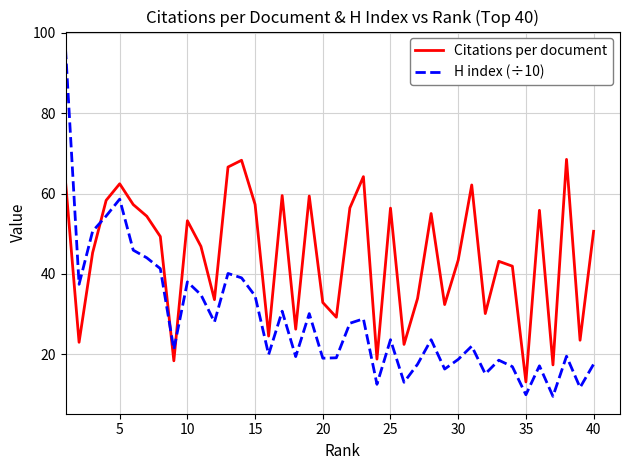

Which series has the widest spread of values?

H index (÷10)